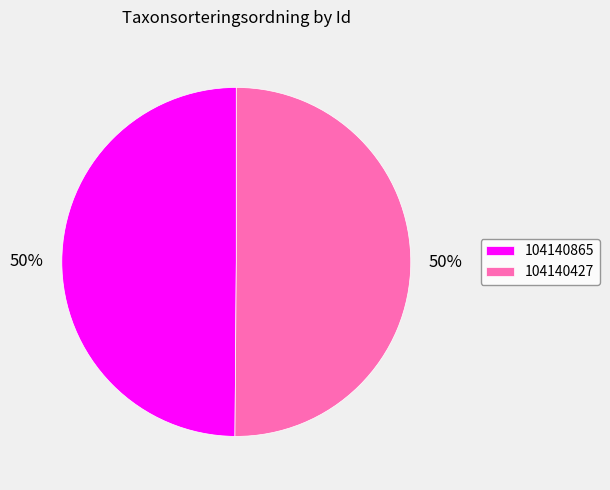

How many segments does this pie chart have?

2